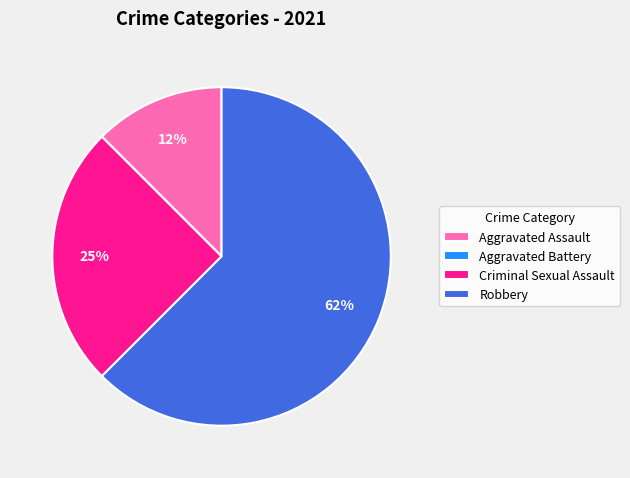

The Criminal Sexual Assault slice represents 25% of the pie. True or false?

True